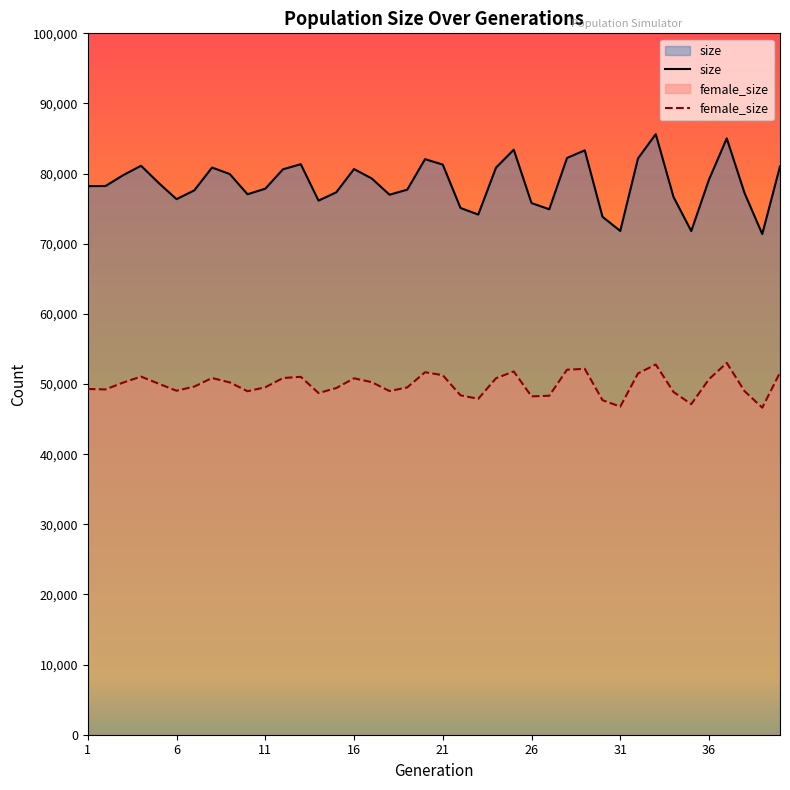

At how many categories does at least one series exceed 47710?

40